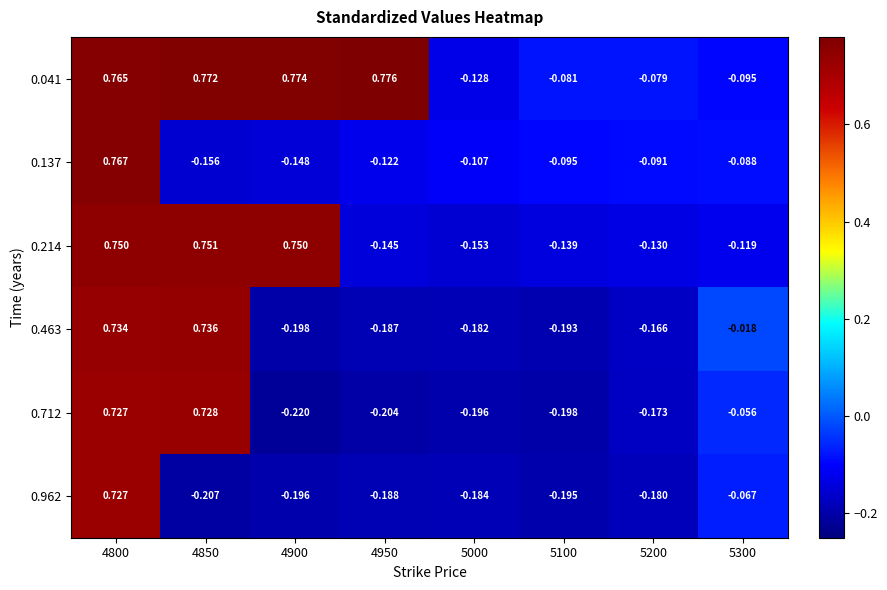

How many data points does each series have?

8